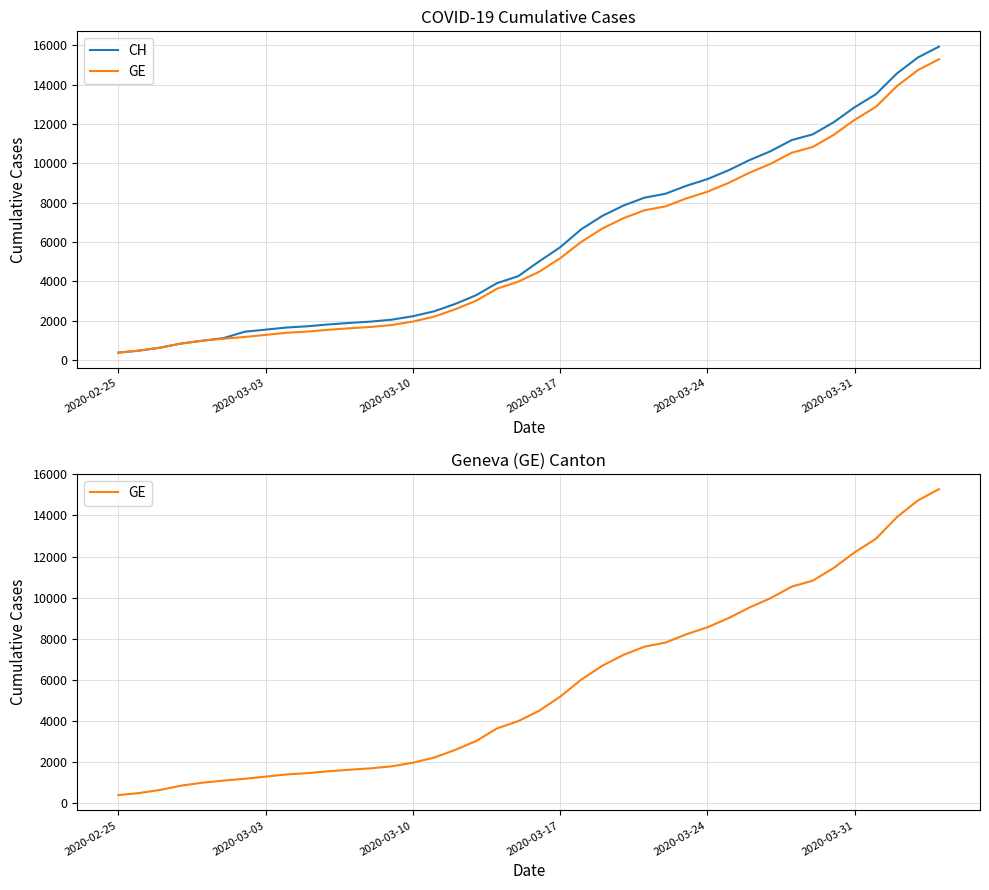

What is the greatest value displayed?

15926